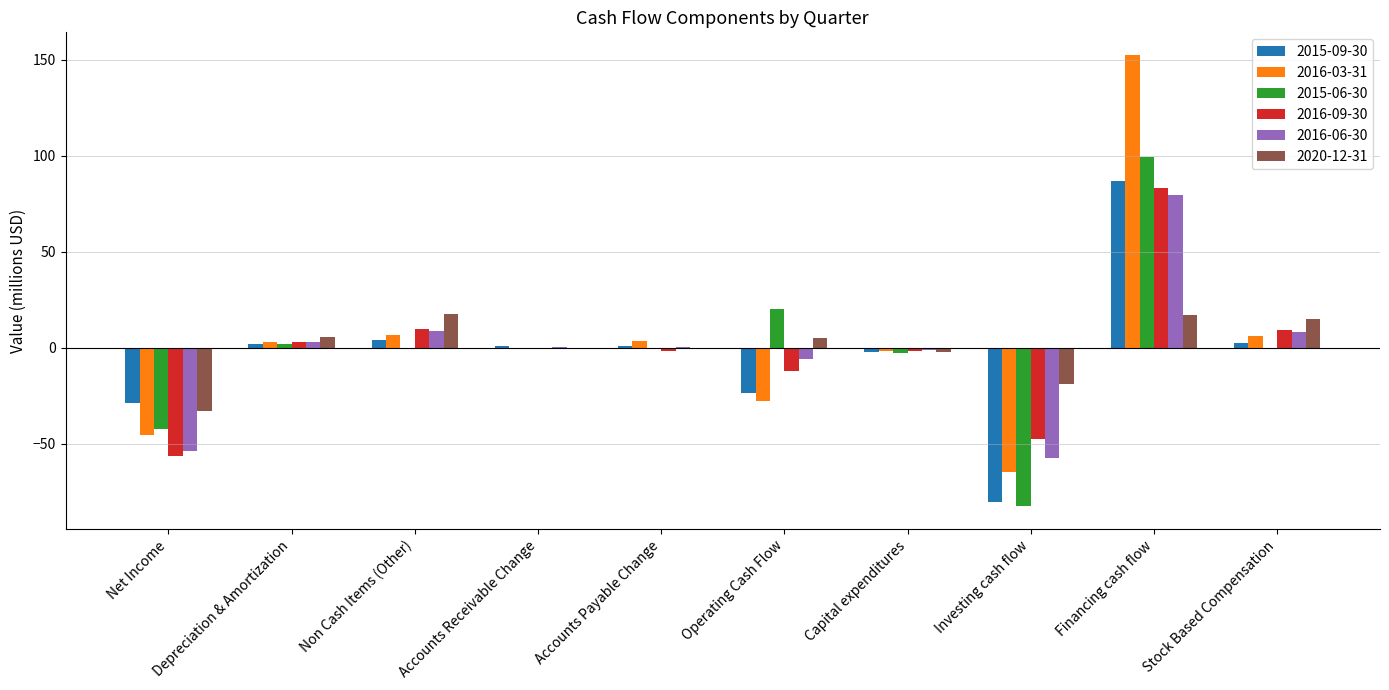

What are all the series names shown in the legend?

2015-09-30, 2016-03-31, 2015-06-30, 2016-09-30, 2016-06-30, 2020-12-31